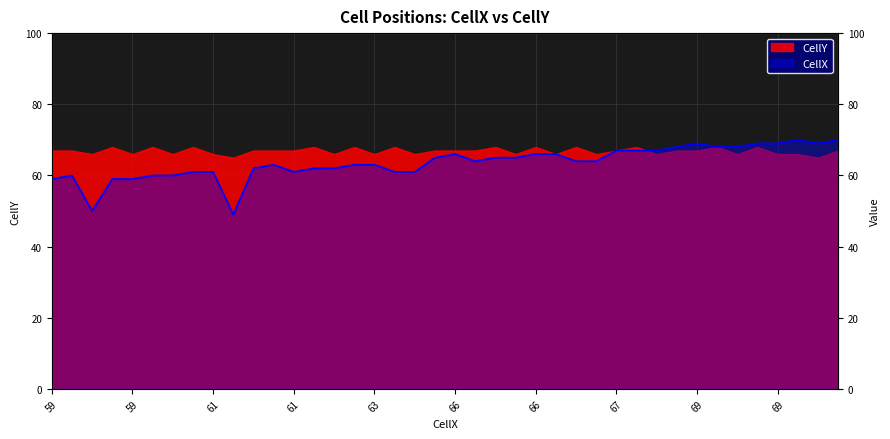

What is the smallest value displayed?

49